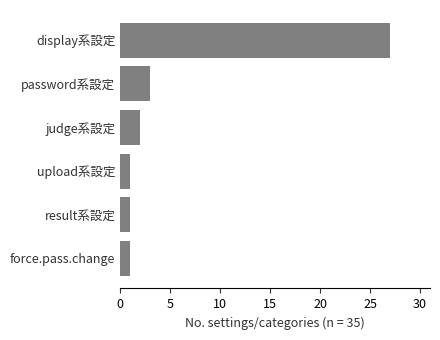

Count the number of categories in the chart.

6